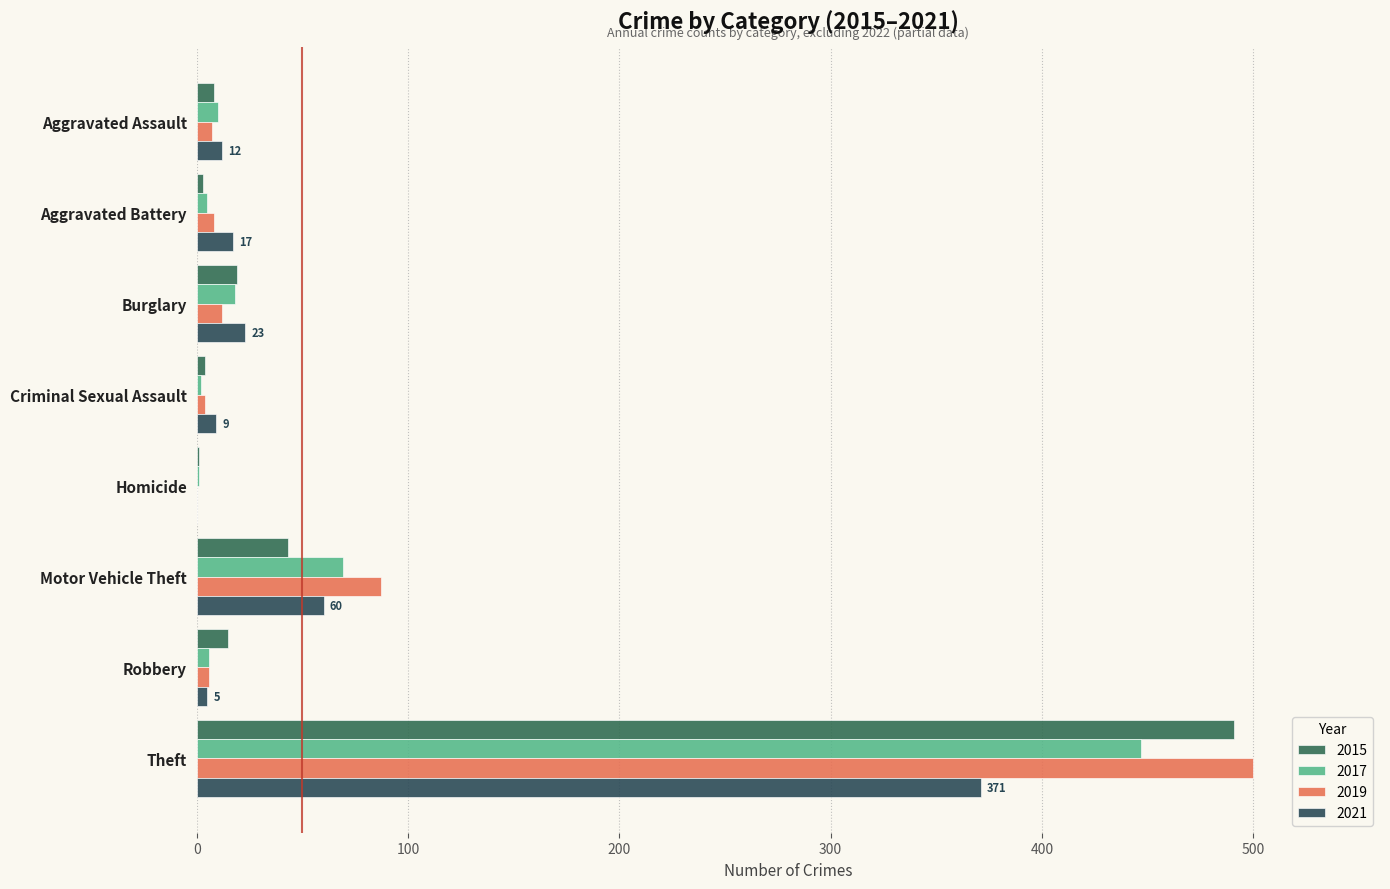

What is the maximum value for 2017?

447